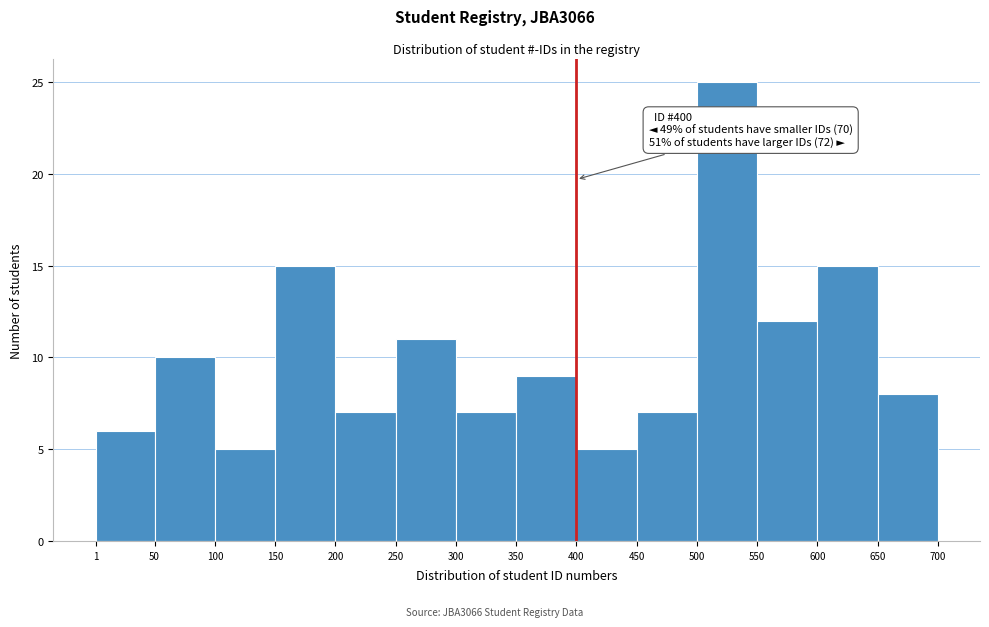

Over which range of the x-axis is the bar tallest?

500 to 550